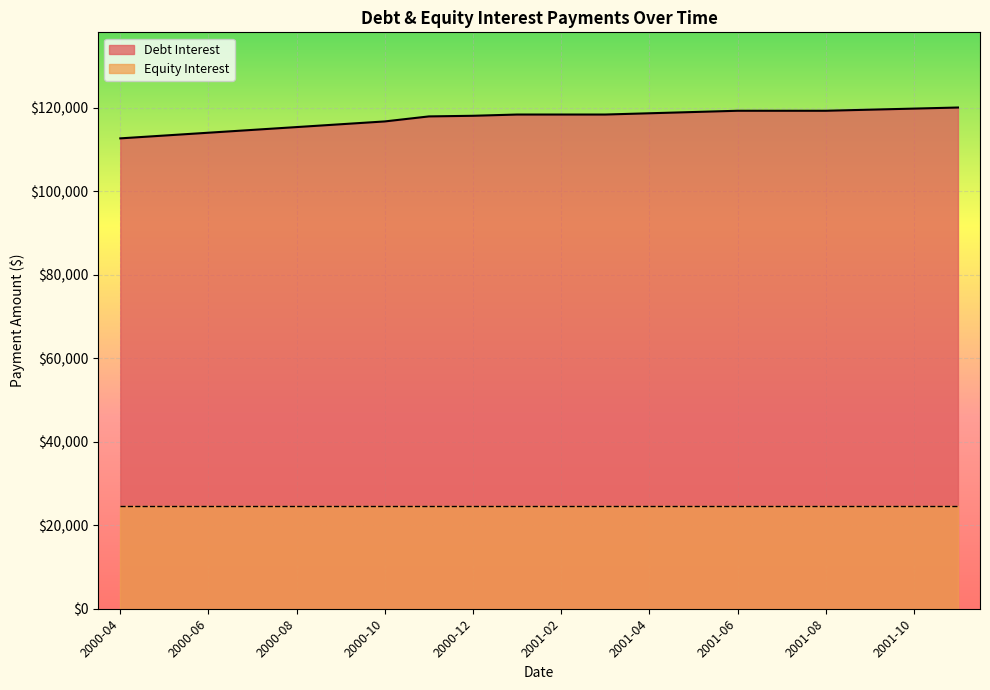

What is the label of the 19th point from the right?

2000-05